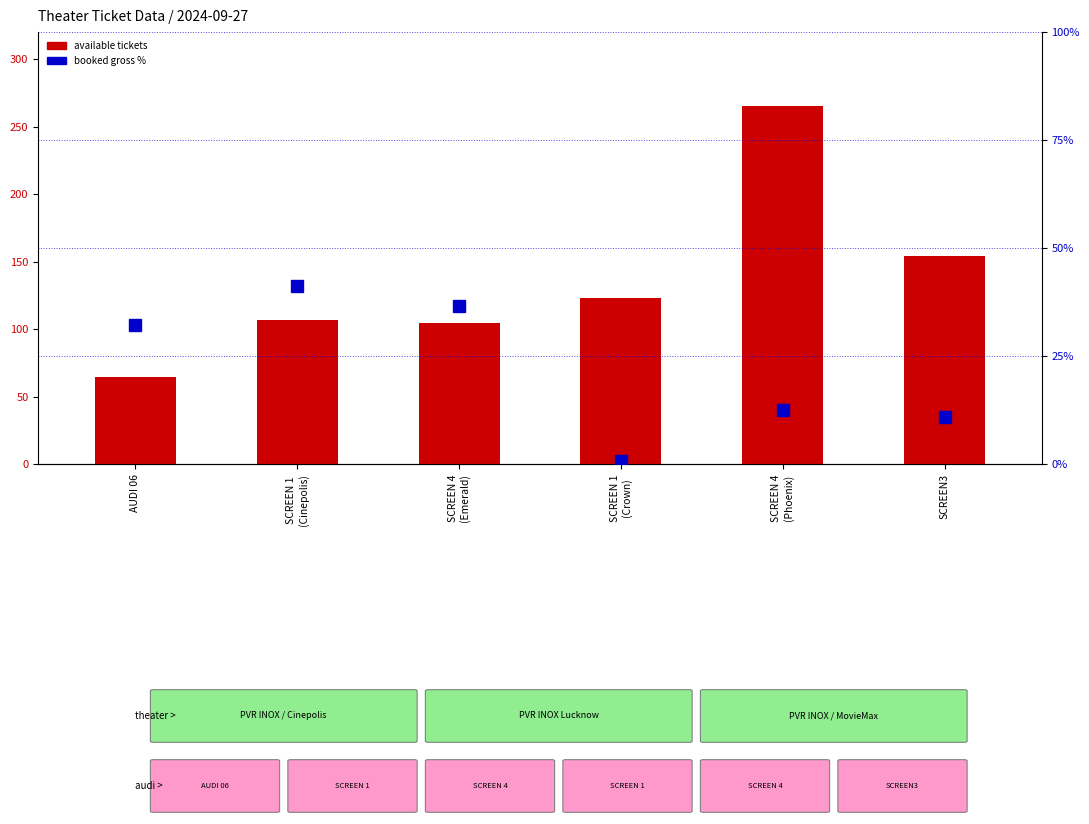

Read the BookedGross % value at SCREEN3.

11.0